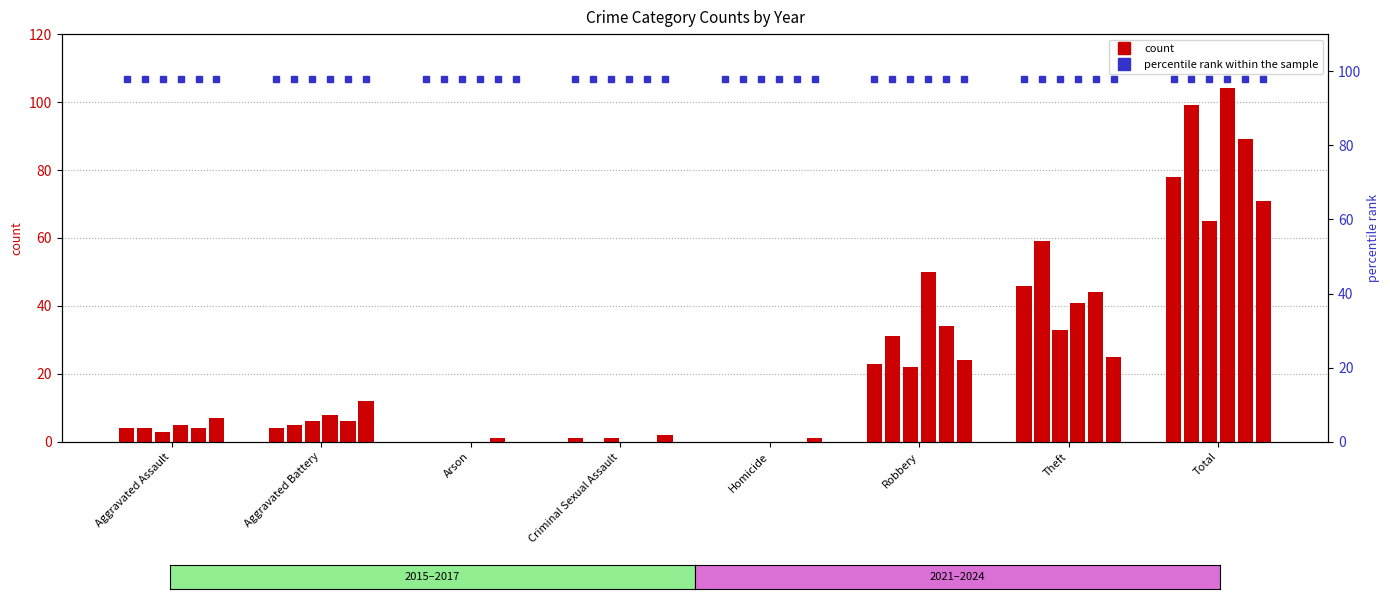

At which category is the sum across all series the highest?

Total